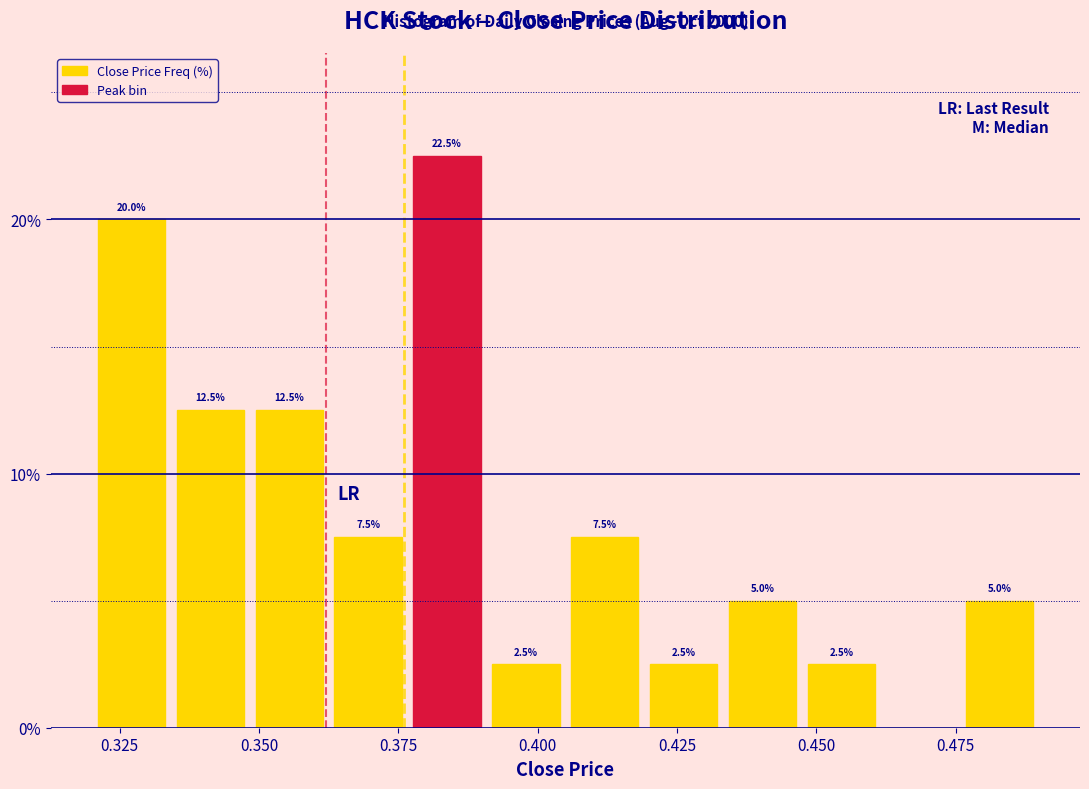

Read against the x-axis, roughly where is the centre of the tallest bar?

0.385